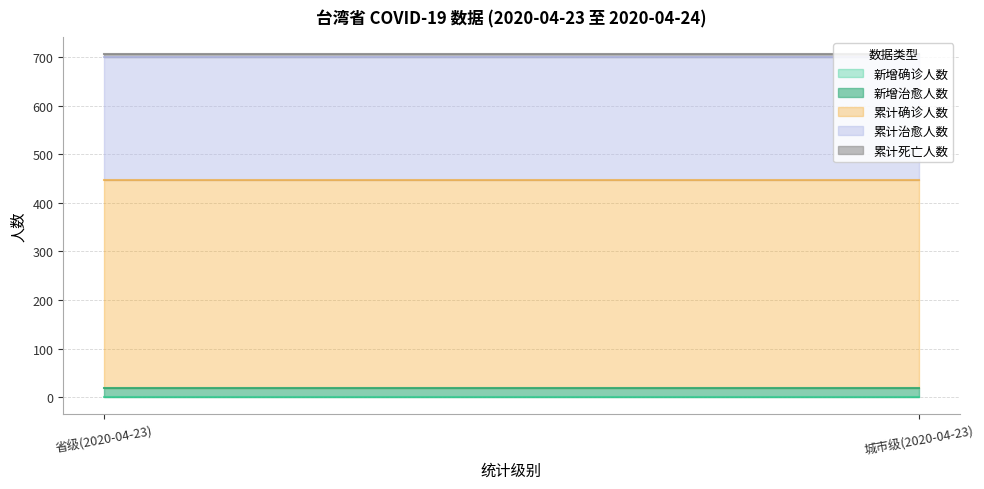

Which series has the widest spread of values?

新增确诊人数